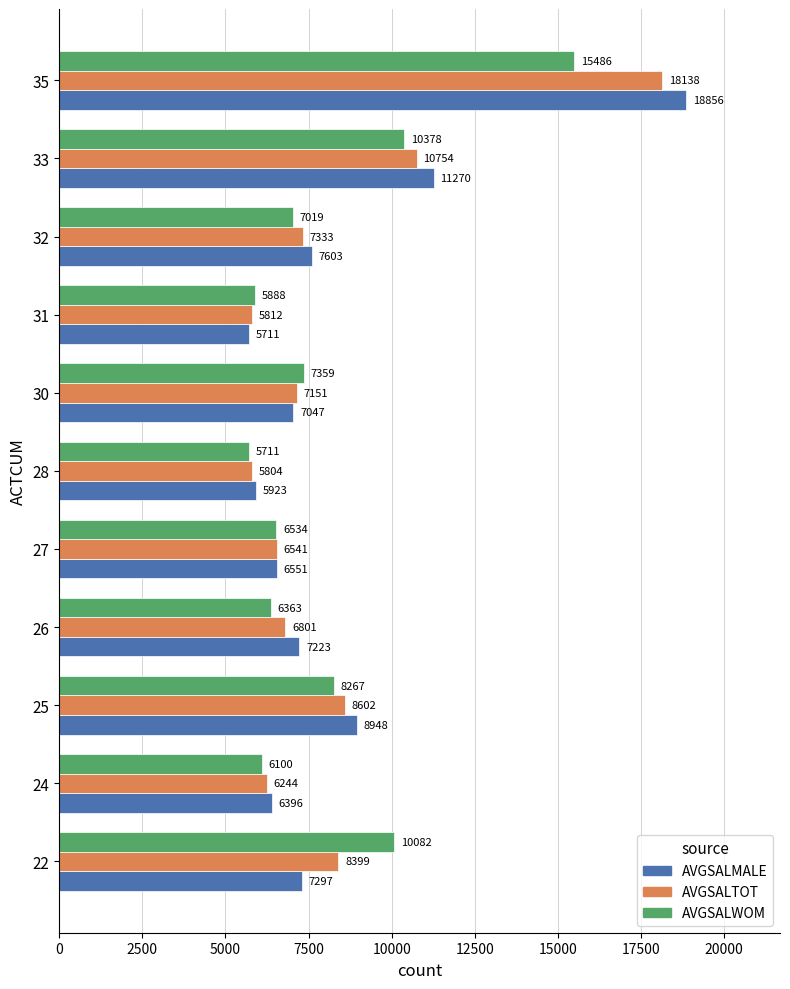

What is the minimum value shown in the chart?

5711